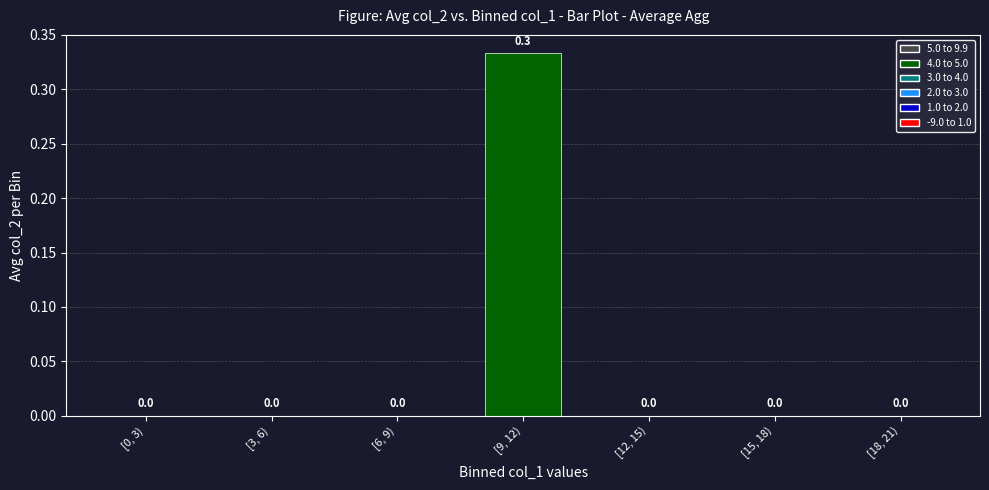

Are the bars grouped side by side (vs. stacked)?

No